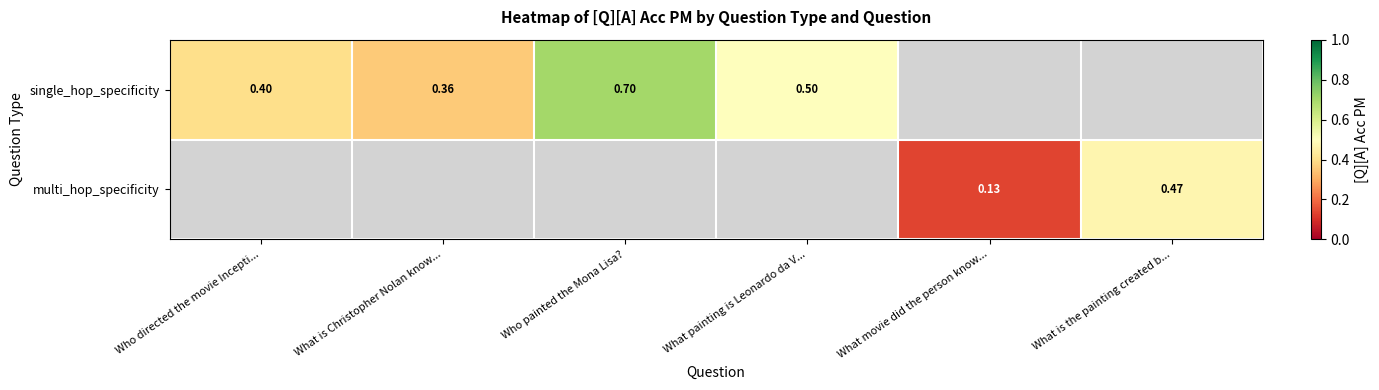

List the series in order of their peak value, highest first.

single_hop_specificity, multi_hop_specificity